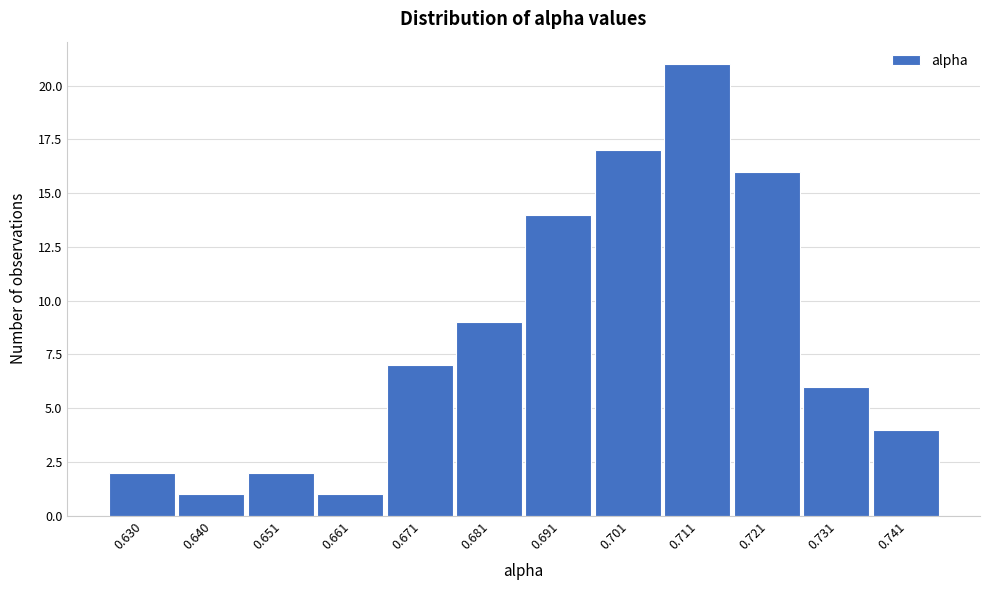

Reading right to left, what are all the values shown in this chart?

0.741=4	0.731=6	0.721=16	0.711=21	0.701=17	0.691=14	0.681=9	0.671=7	0.661=1	0.651=2	0.640=1	0.630=2